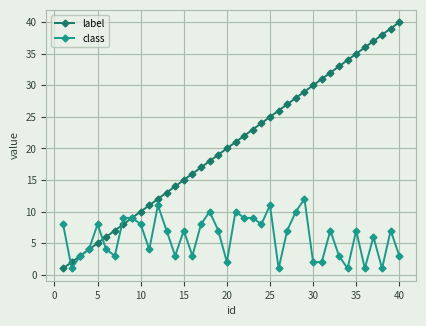

Is this an area chart (filled region under the line)?

No